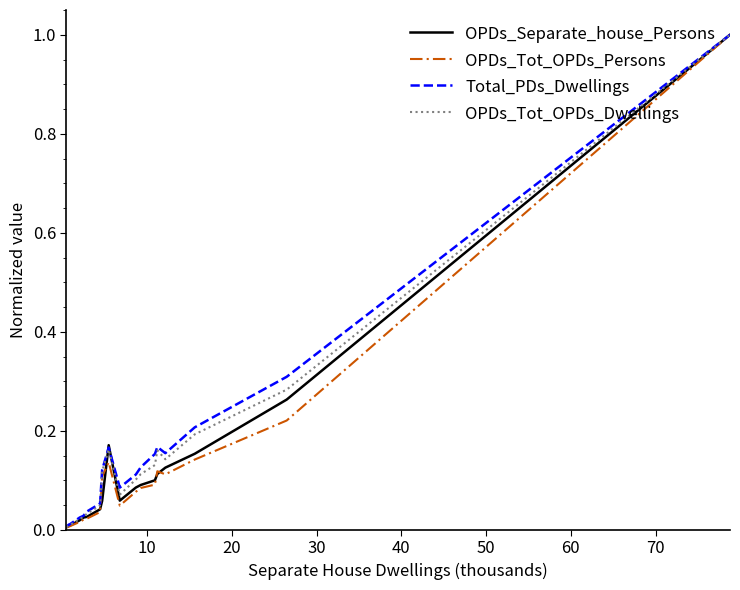

Which series has the widest spread of values?

OPDs_Tot_OPDs_Persons